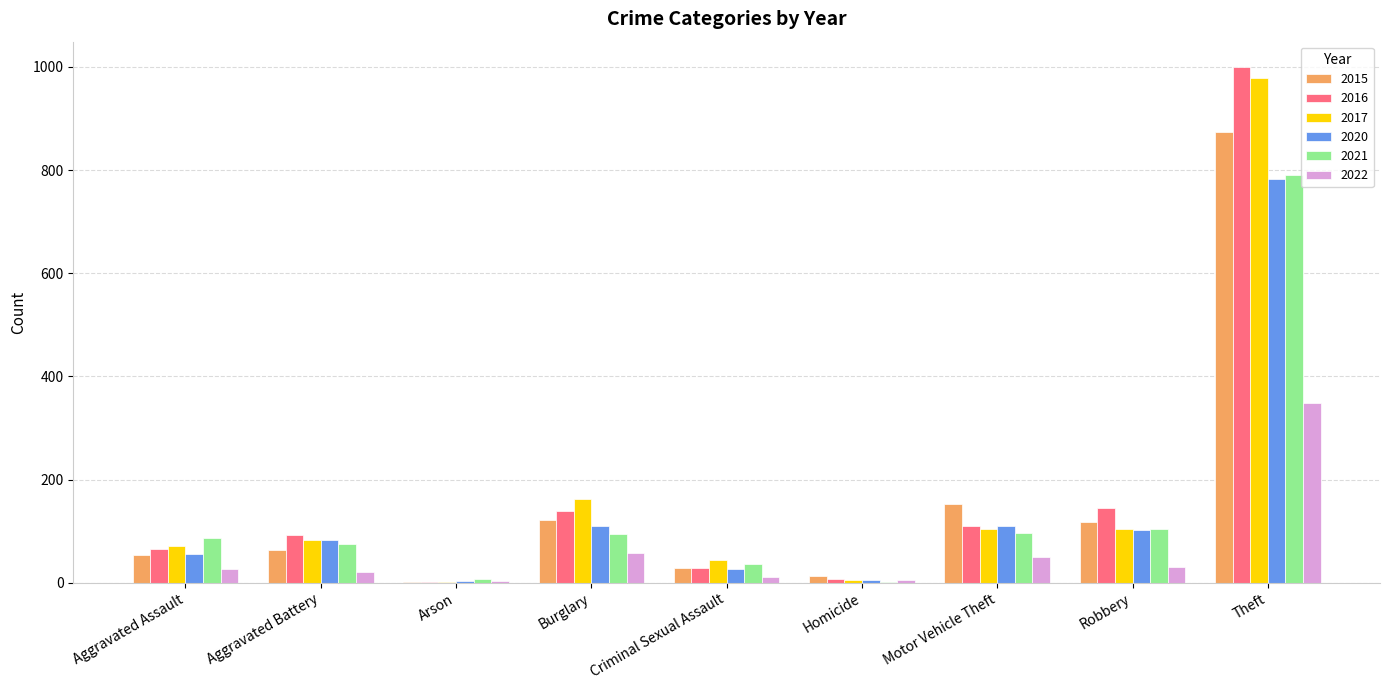

What is the sum of the 2020 values at Motor Vehicle Theft and Aggravated Assault?

165